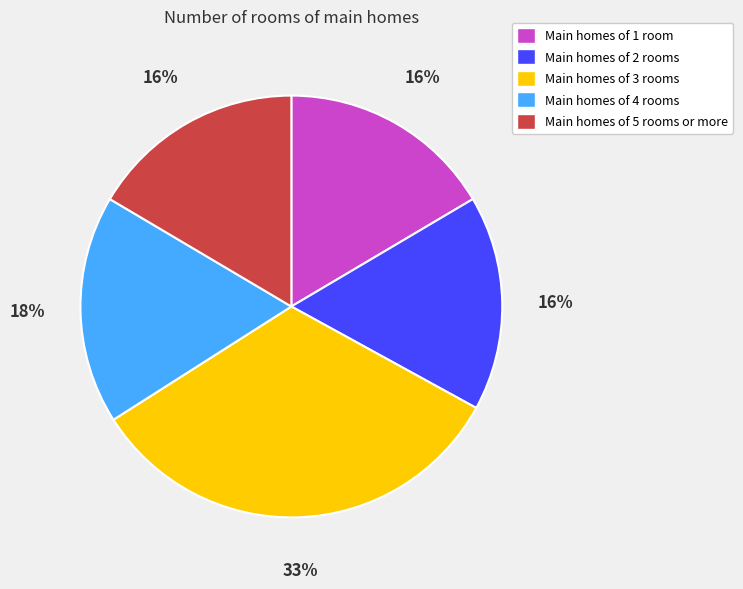

To the nearest percent, what is the average slice percentage?

20%